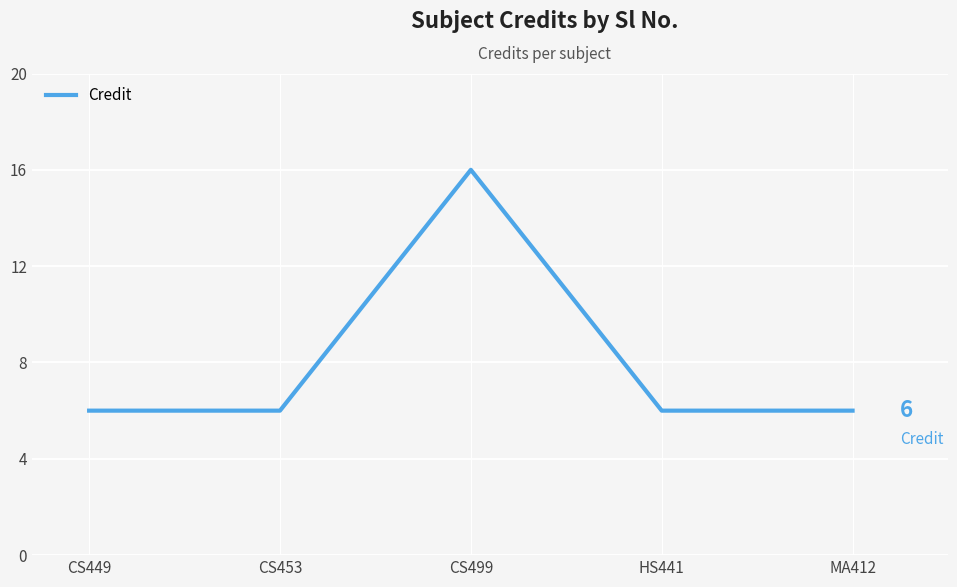

Is it true that the value at CS453 is 6?

True